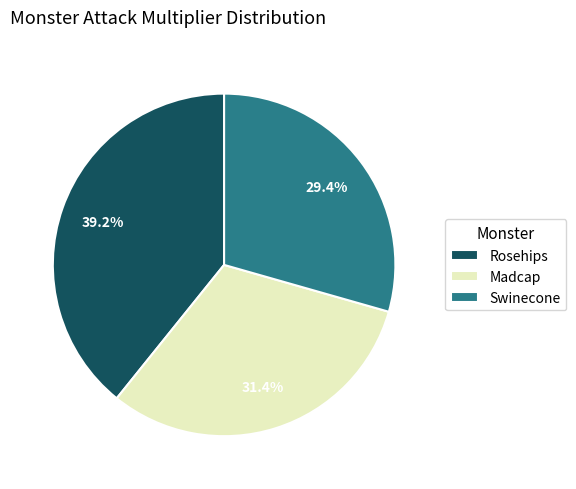

Is it true that Madcap is 18% of the pie?

False